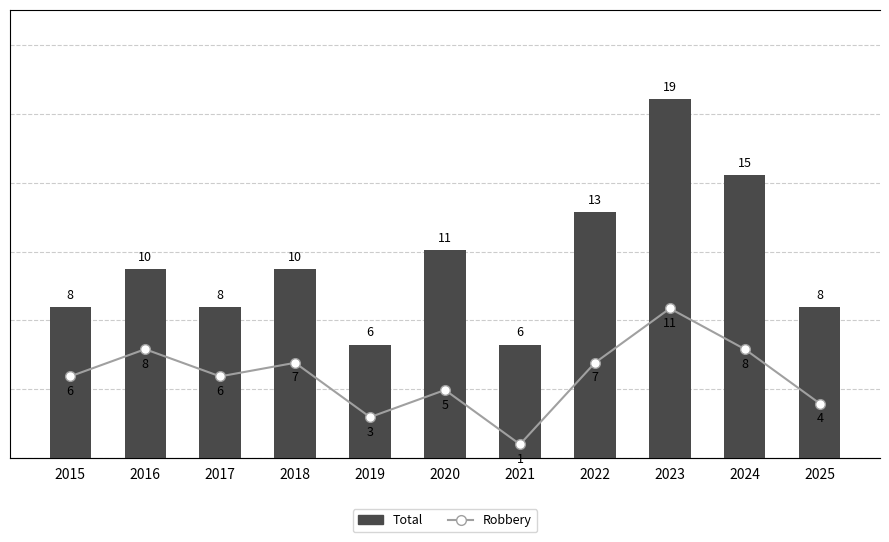

What is the total value across all series at 2024?

23